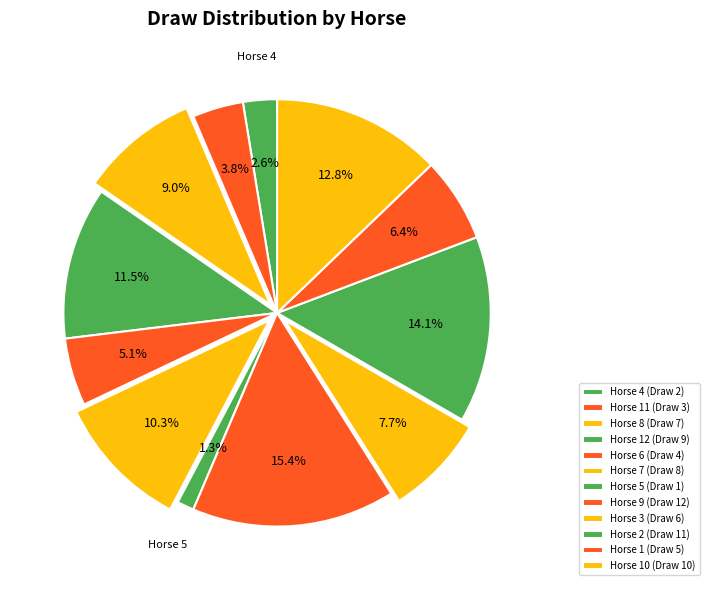

How many slices are in this pie chart?

12